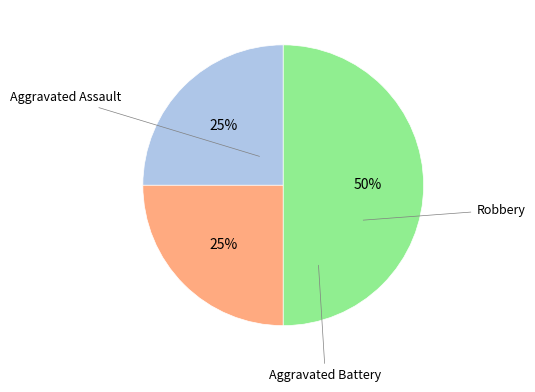

To the nearest percent, what is the average slice percentage?

33%